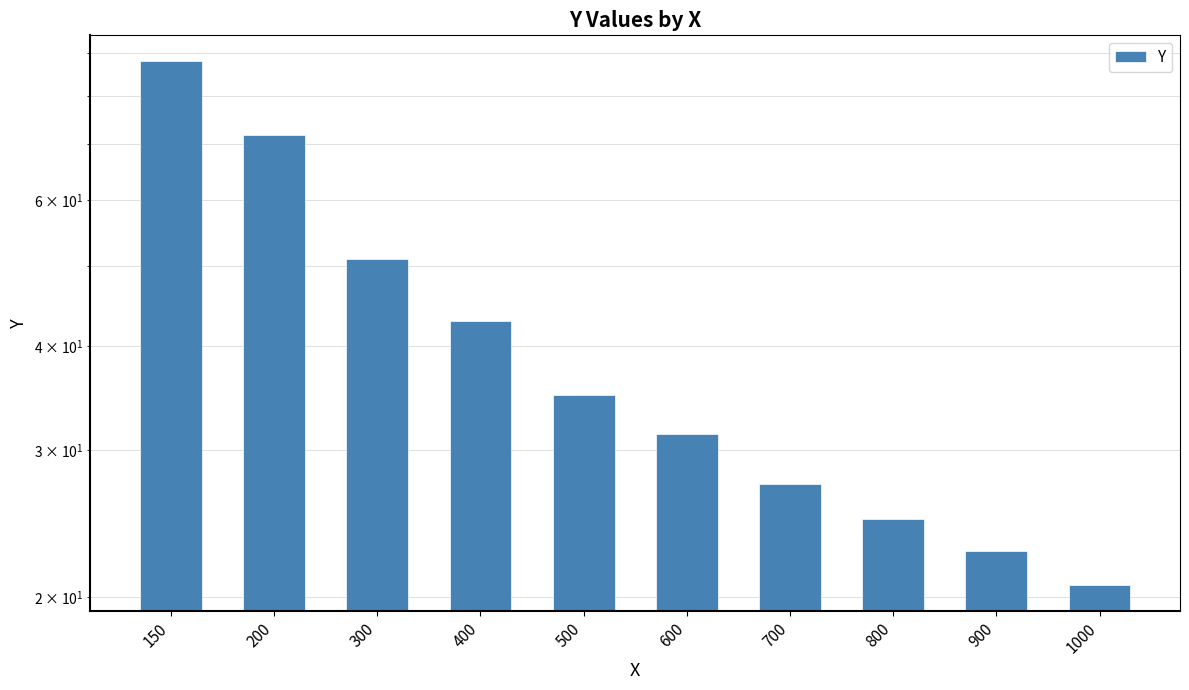

What value does the data have at 600?

31.4